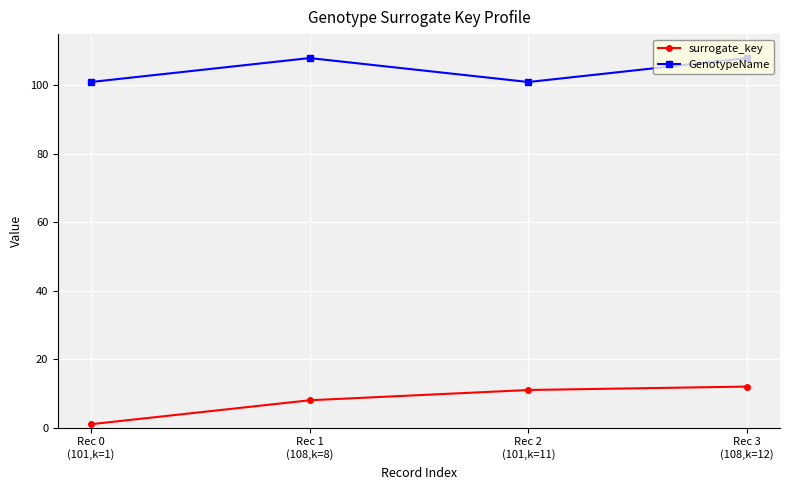

Reading left to right, transcribe all the data shown in this chart.

surrogate_key: Rec 0
(101,k=1)=1	Rec 1
(108,k=8)=8	Rec 2
(101,k=11)=11	Rec 3
(108,k=12)=12
GenotypeName: Rec 0
(101,k=1)=101	Rec 1
(108,k=8)=108	Rec 2
(101,k=11)=101	Rec 3
(108,k=12)=108